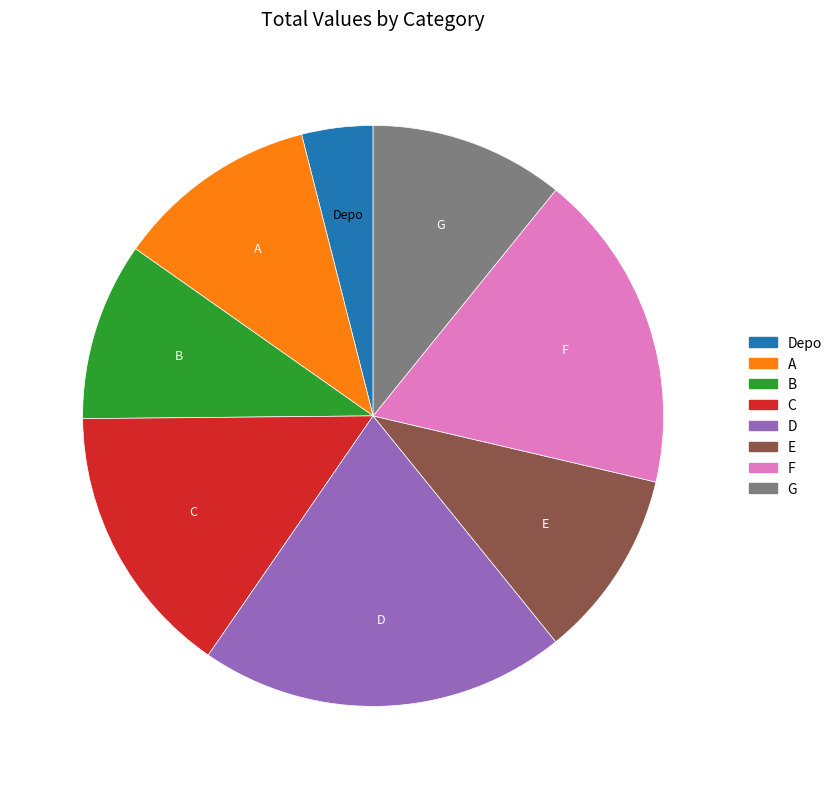

Is there any slice that represents more than half of the pie?

No